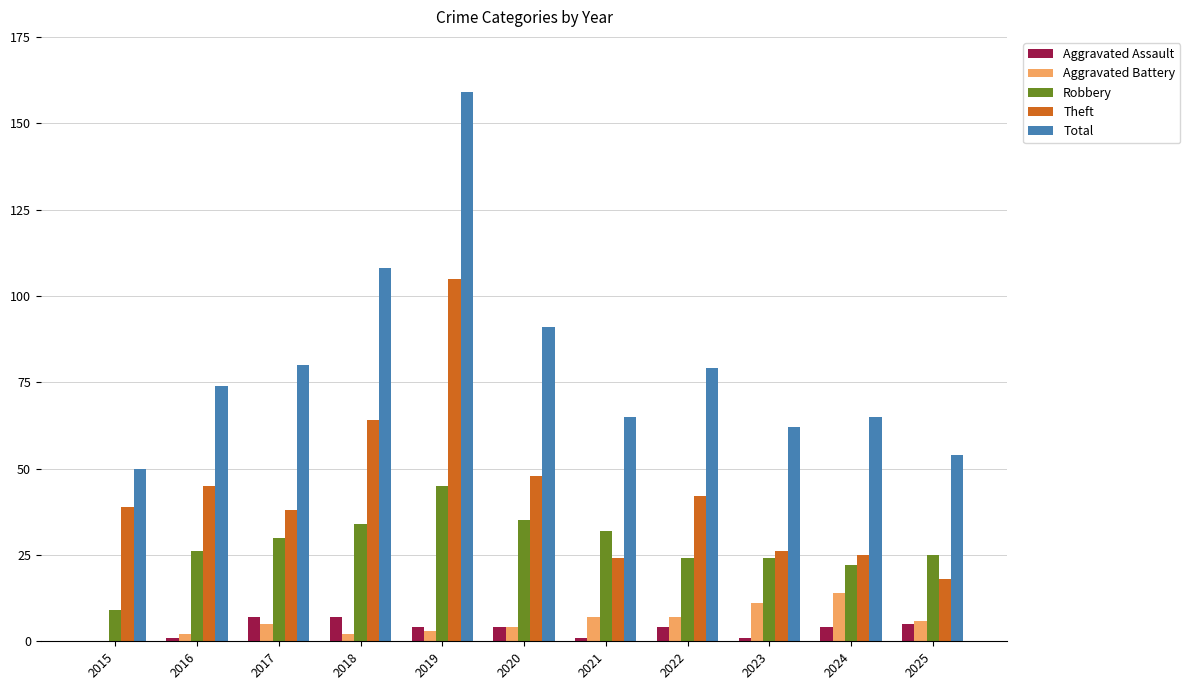

What is the approximate value of Theft at 2025, to the nearest 5?

20